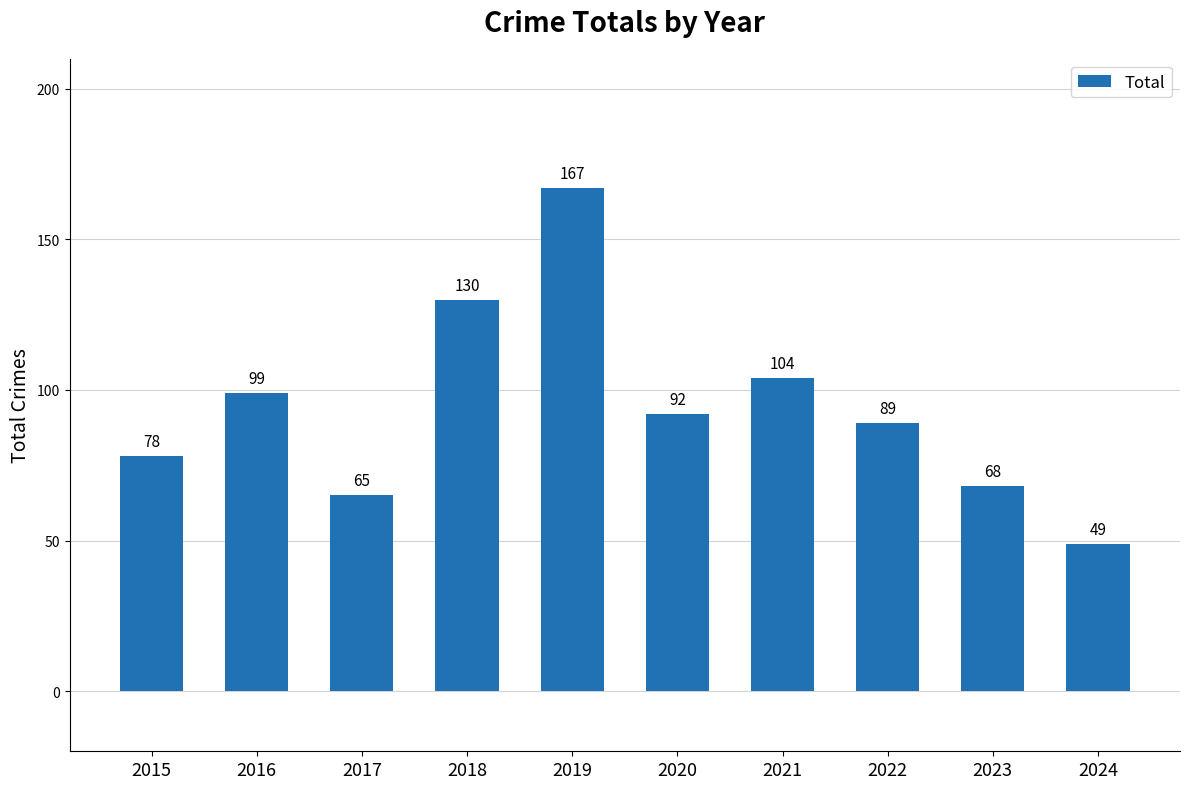

What is the difference between the values at 2024 and 2020?

43